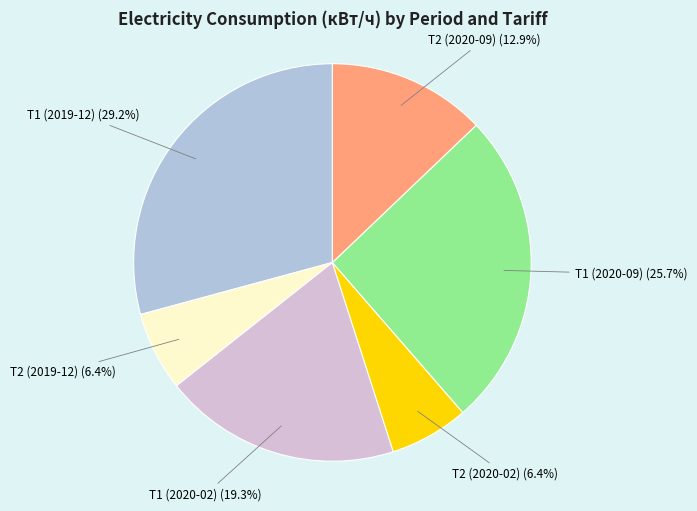

Is there any slice that represents more than half of the pie?

No